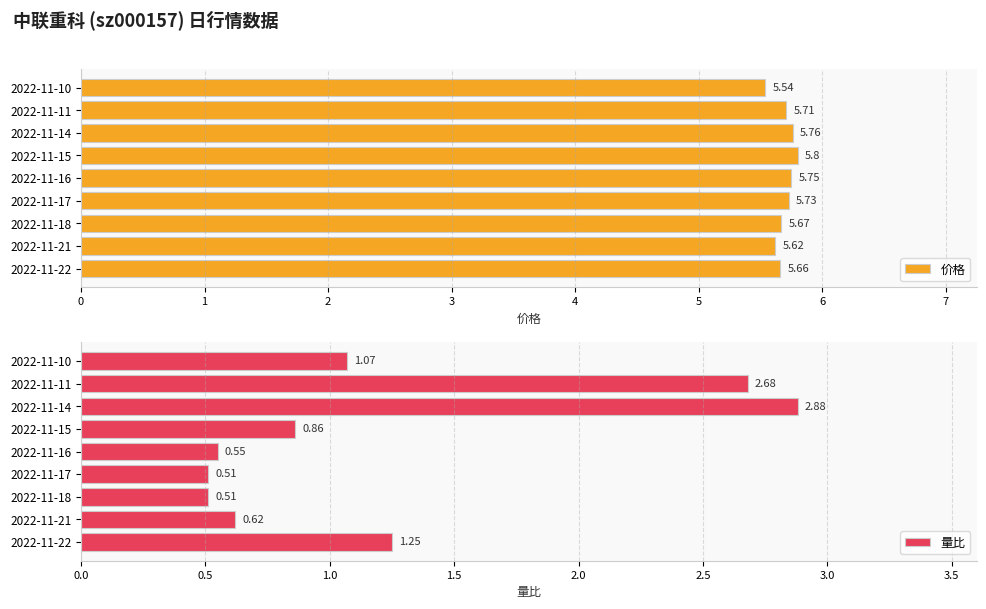

How many groups of bars are there?

9